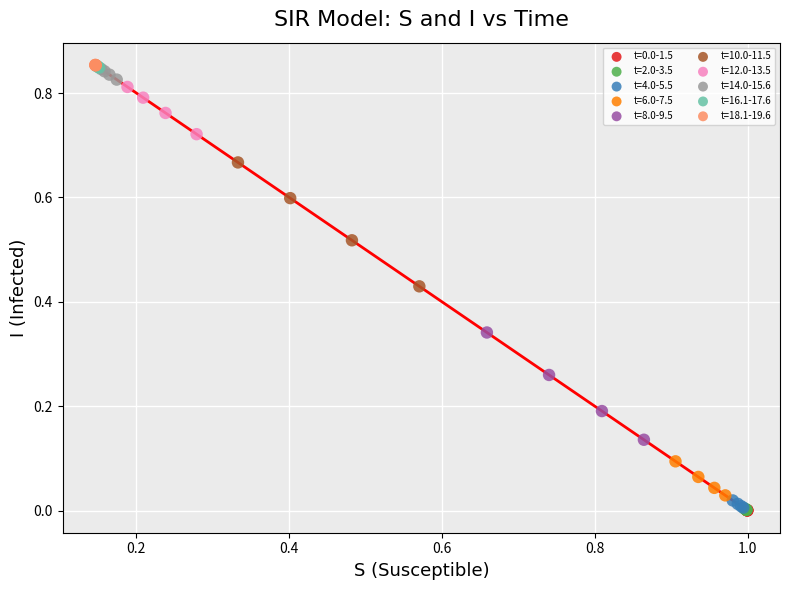

Which series has the largest Y range (max minus min)?

t=10.0-11.5